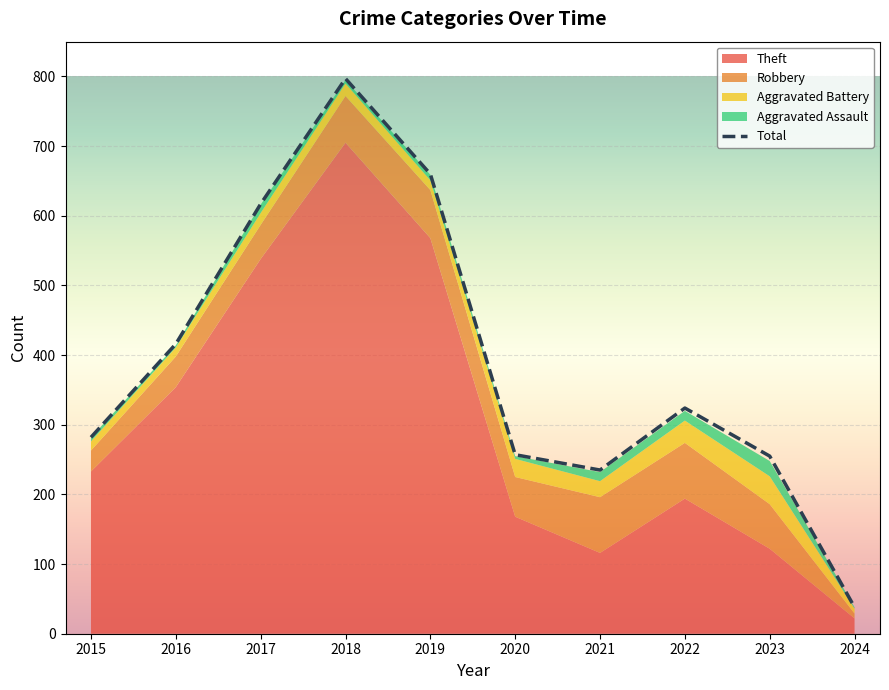

Reading left to right, list all the values displayed in this chart.

2015=282	2016=416	2017=617	2018=797	2019=660	2020=257	2021=235	2022=324	2023=255	2024=38